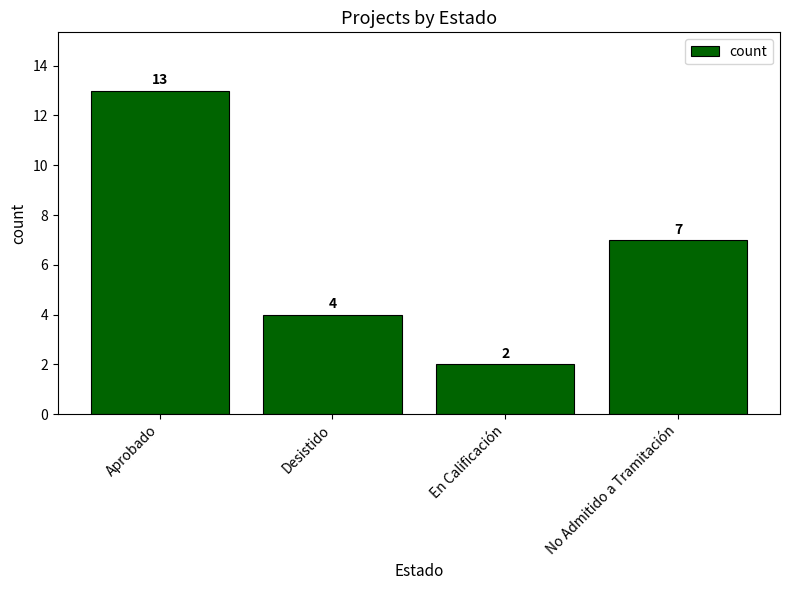

Reading left to right, transcribe all the data shown in this chart.

Aprobado=13	Desistido=4	En Calificación=2	No Admitido a Tramitación=7